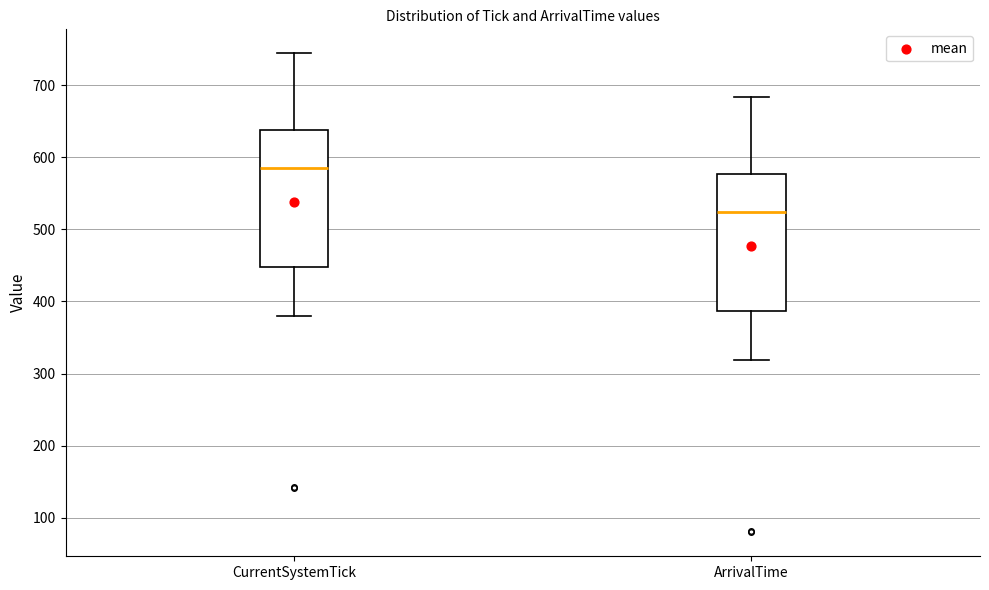

Reading left to right, read every box against the y-axis: the position of its median line, the range the box covers, and the ends of its whiskers. The values are not printed on the chart, so give them approximately, as read against the axis.

CurrentSystemTick: median 580, box 450 to 640, whiskers 380 to 740
ArrivalTime: median 520, box 390 to 580, whiskers 320 to 680